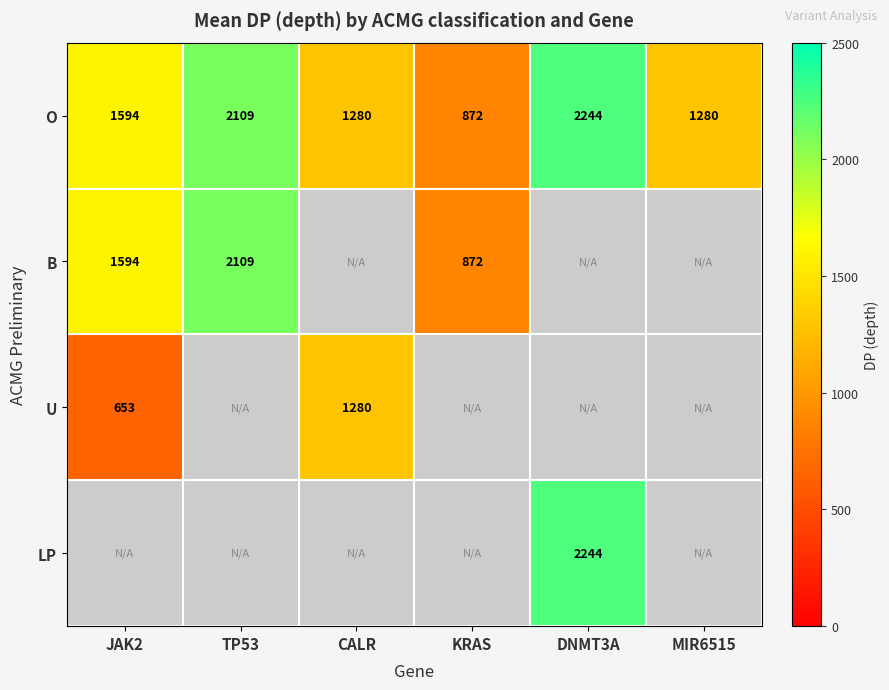

Count the number of data series in this chart.

4